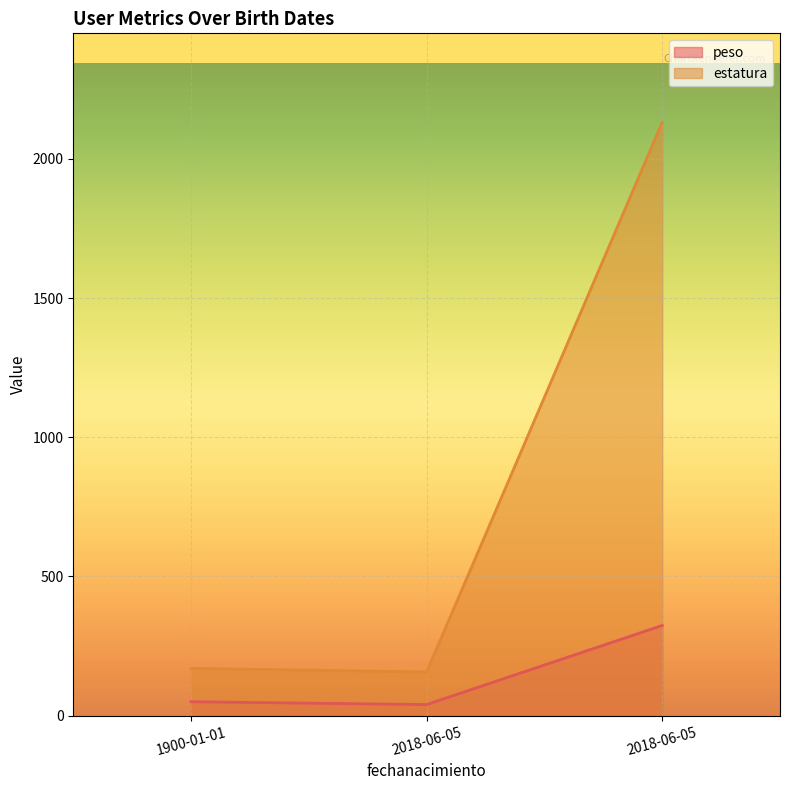

Reading left to right, extract all data points from this chart.

peso: 1900-01-01=50	2018-06-05=40	2018-06-05=324
estatura: 1900-01-01=170	2018-06-05=157	2018-06-05=2131